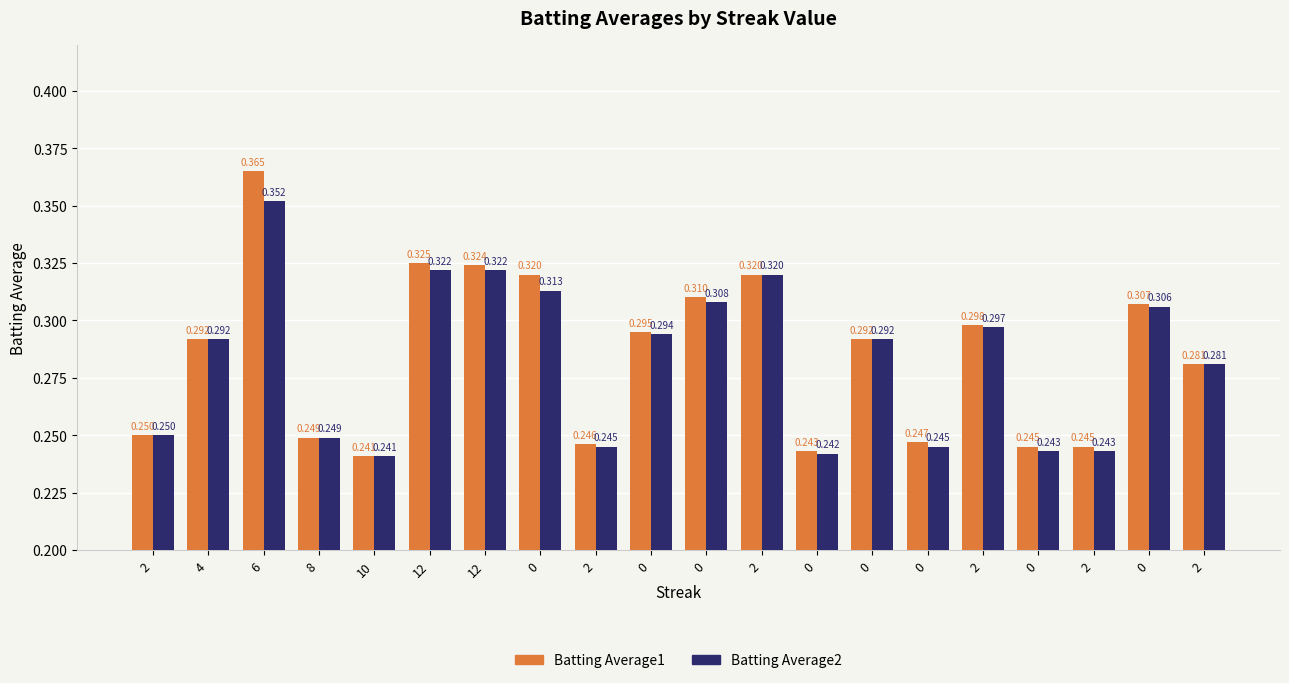

What are all the series names shown in the legend?

Batting Average1, Batting Average2